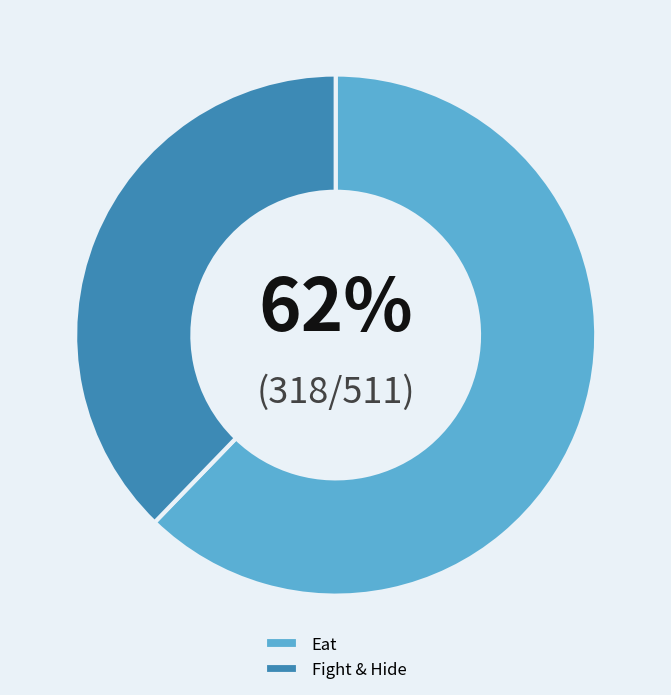

Which slice is the smallest?

Fight & Hide